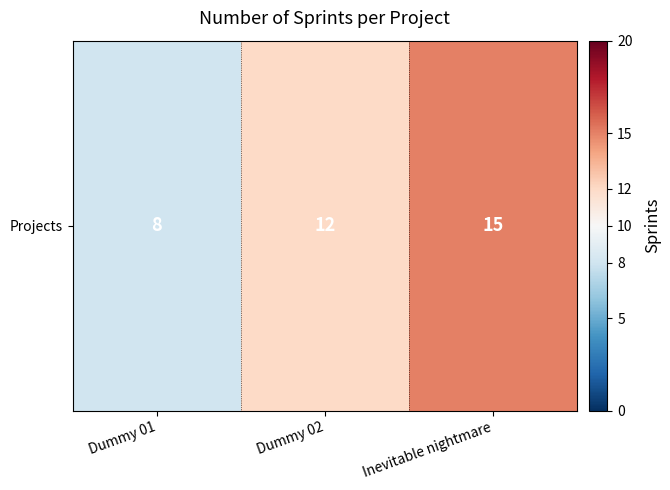

List the labels in order of value, smallest first.

Dummy 01, Dummy 02, Inevitable nightmare